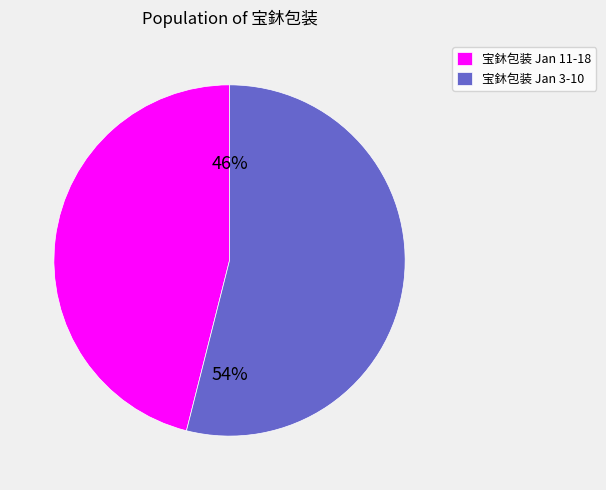

To the nearest percent, what is the difference between the largest and smallest slice percentages?

8%